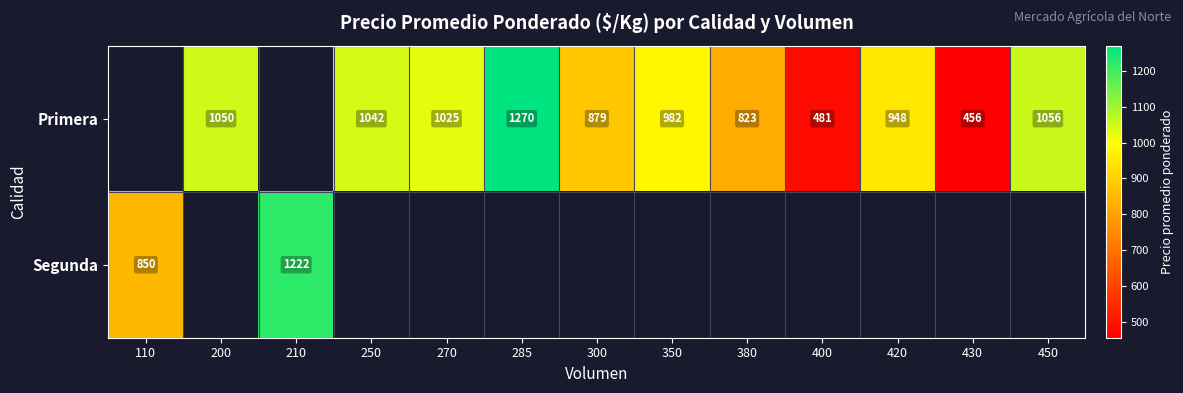

The value of Primera at 250 is 1449.7. True or false?

False